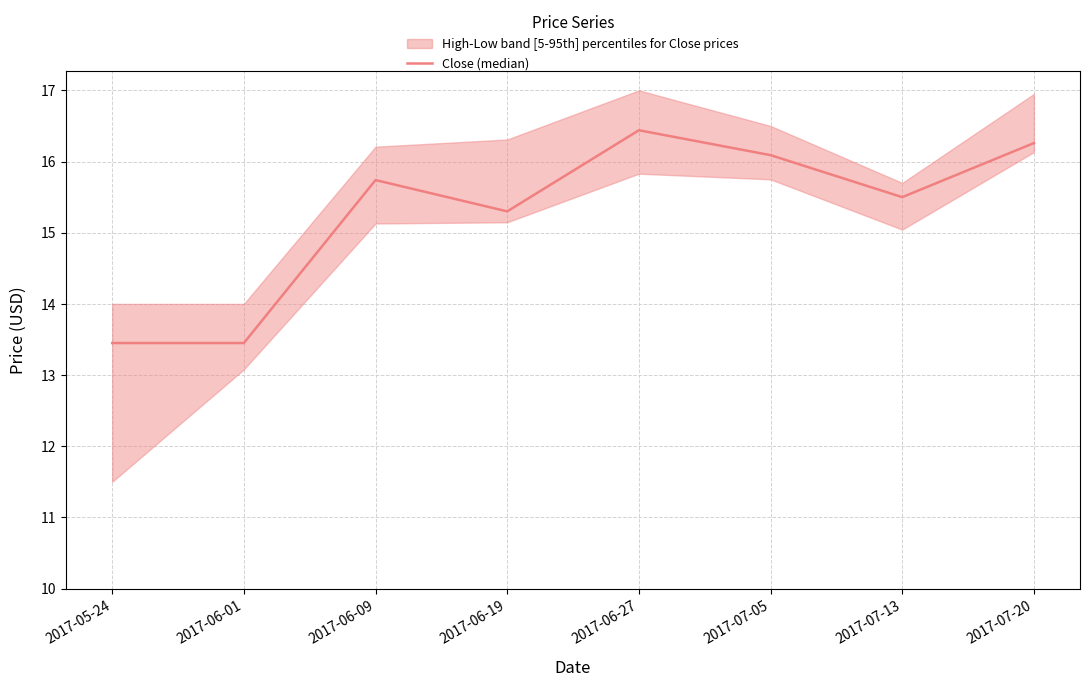

List the labels in order of value, smallest first.

2017-05-24, 2017-06-01, 2017-06-19, 2017-07-13, 2017-06-09, 2017-07-05, 2017-07-20, 2017-06-27